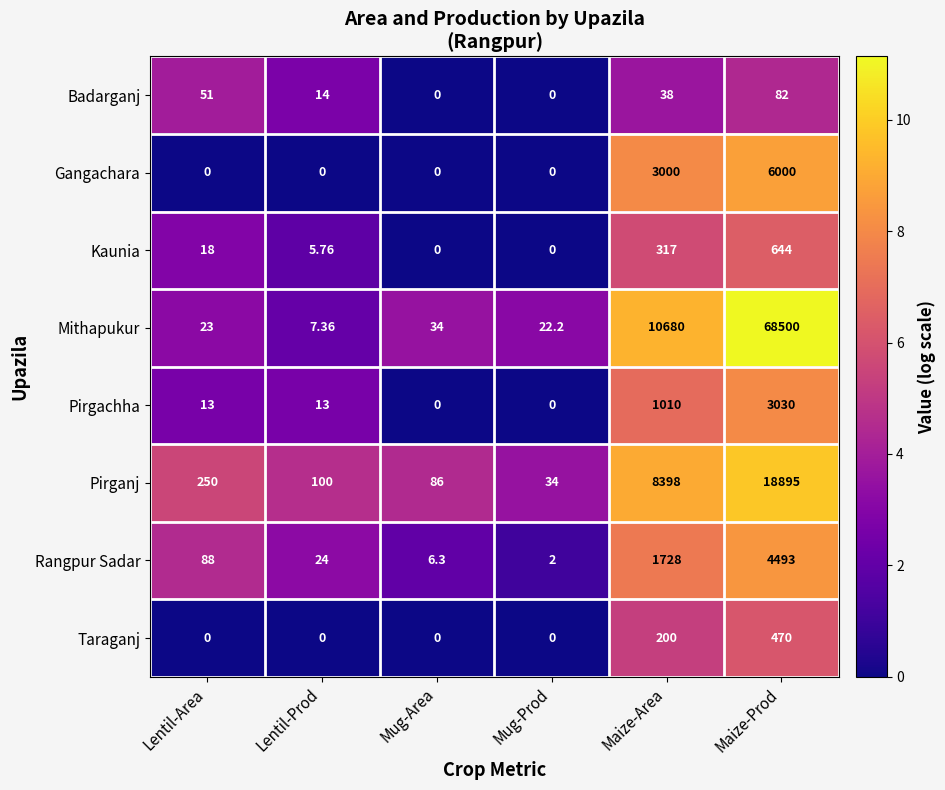

How many series are shown in this chart?

8